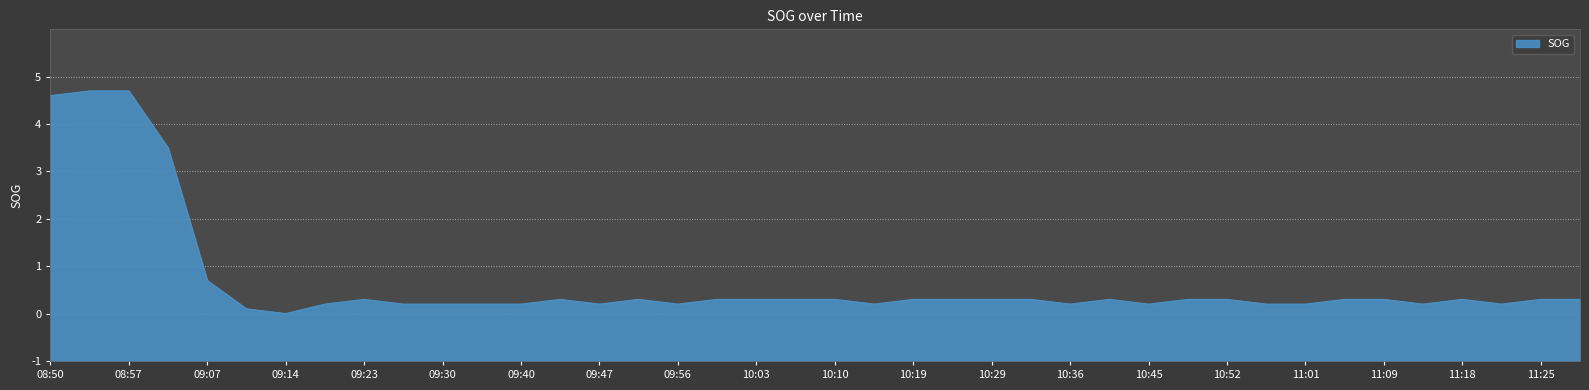

Does the chart have visible grid lines?

Yes